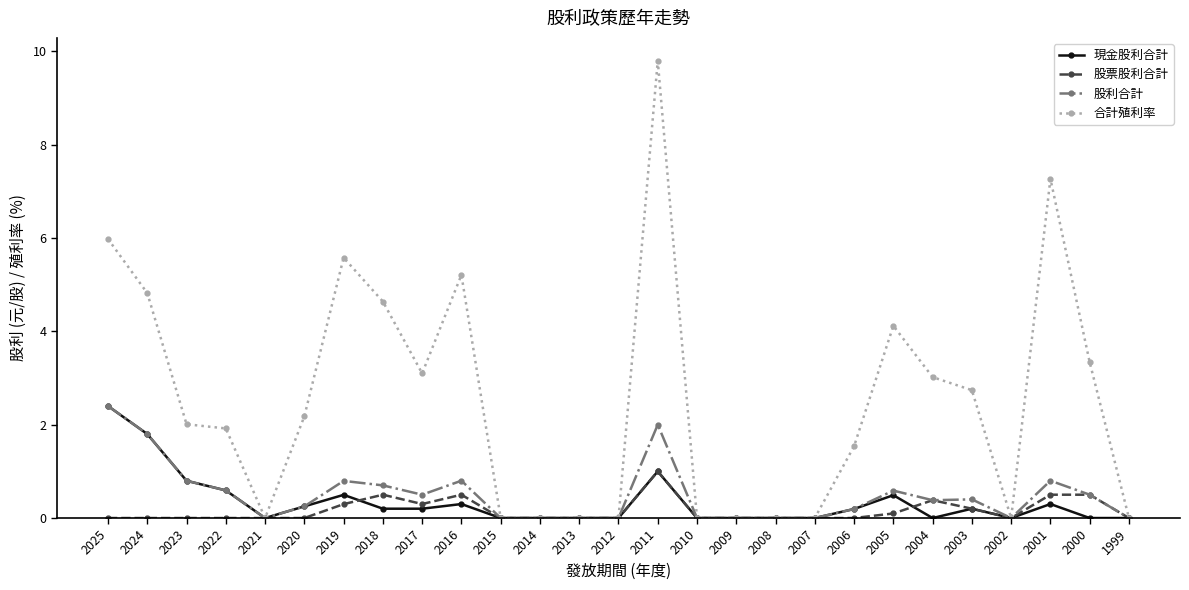

Which series has the largest total across all categories?

合計殖利率